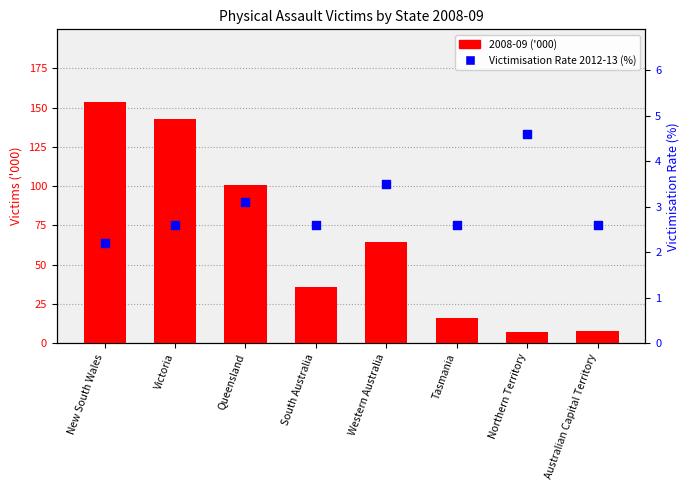

What are all the series names shown in the legend?

2008-09 ('000), Victimisation Rate 2012-13 (%)